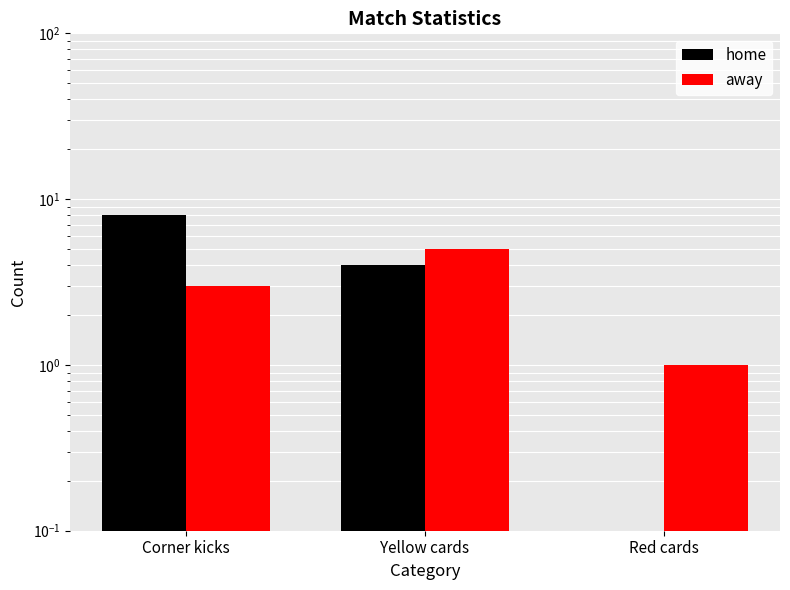

At which category does the chart reach its peak across all series?

Corner kicks